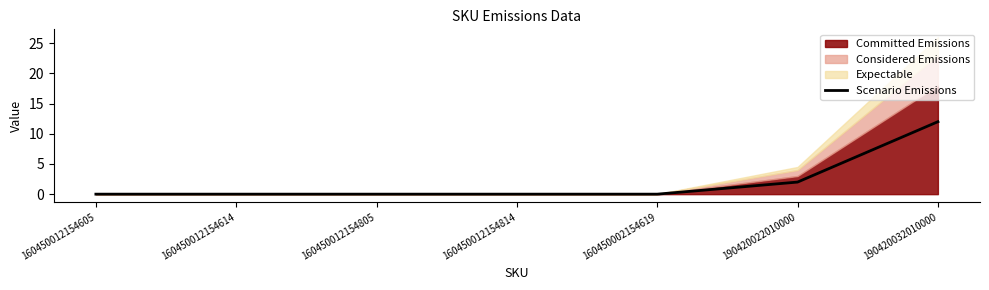

Reading right to left, extract all data points from this chart.

190420032010000=12	190420022010000=2	160450002154619=0	160450012154814=0	160450012154805=0	160450012154614=0	160450012154605=0